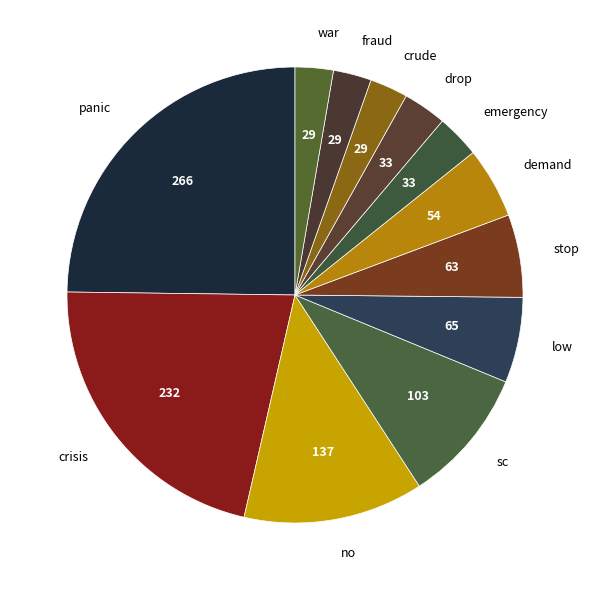

What is the largest slice in the pie chart?

panic